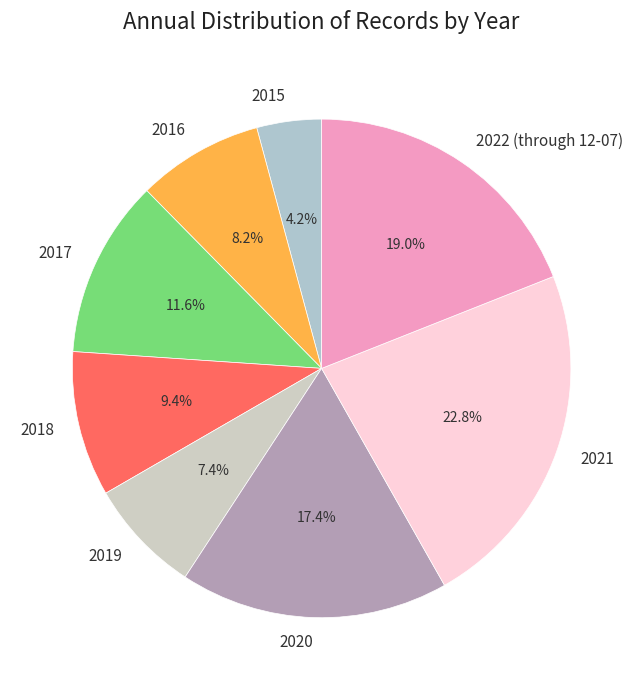

Which slice is the smallest?

2015